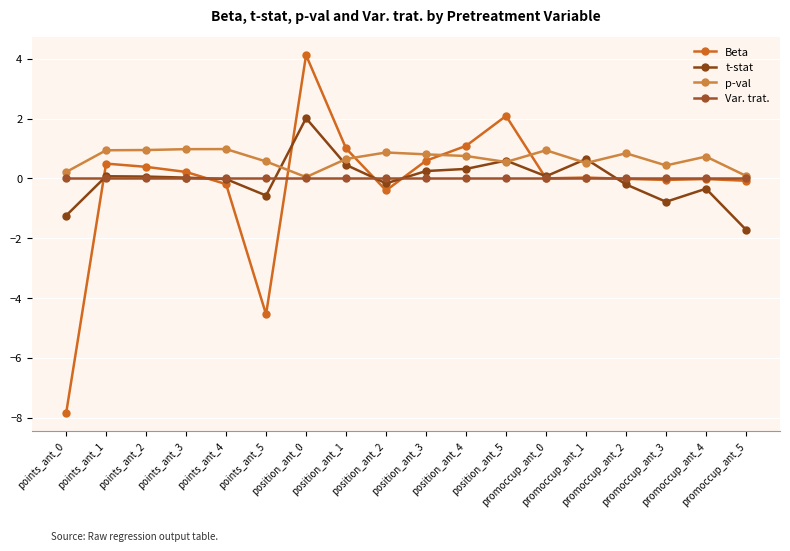

Reading right to left, extract all data points from this chart.

Beta: -0.1	-0.0	-0.1	-0.0	0.0	0.0	2.1	1.1	0.6	-0.4	1.0	4.1	-4.5	-0.2	0.2	0.4	0.5	-7.9
t-stat: -1.7	-0.3	-0.8	-0.2	0.6	0.1	0.6	0.3	0.2	-0.2	0.5	2.0	-0.6	-0.0	0.0	0.1	0.1	-1.2
p-val: 0.1	0.7	0.4	0.8	0.5	0.9	0.6	0.8	0.8	0.9	0.7	0.0	0.6	1.0	1.0	0.9	0.9	0.2
Var. trat.: 0.0	0.0	0.0	0.0	0.0	0.0	0.0	0.0	0.0	0.0	0.0	0.0	0.0	0.0	0.0	0.0	0.0	0.0